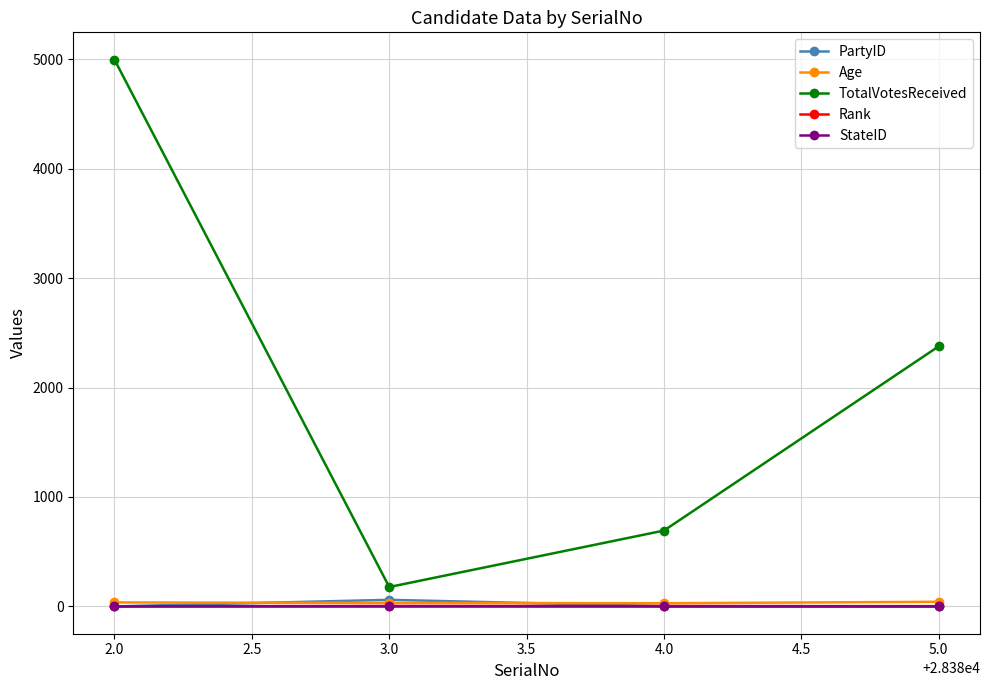

What is the difference between the maximum and minimum values in the PartyID series?

60